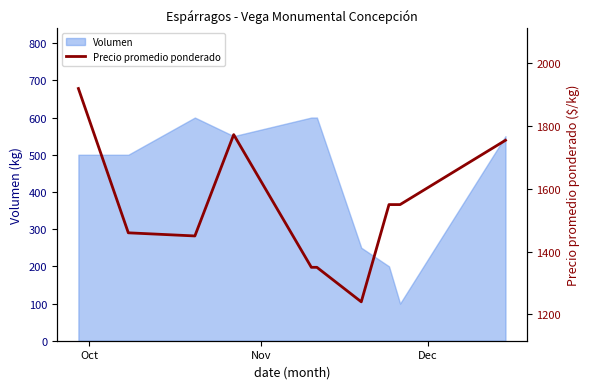

Does the chart have visible grid lines?

No